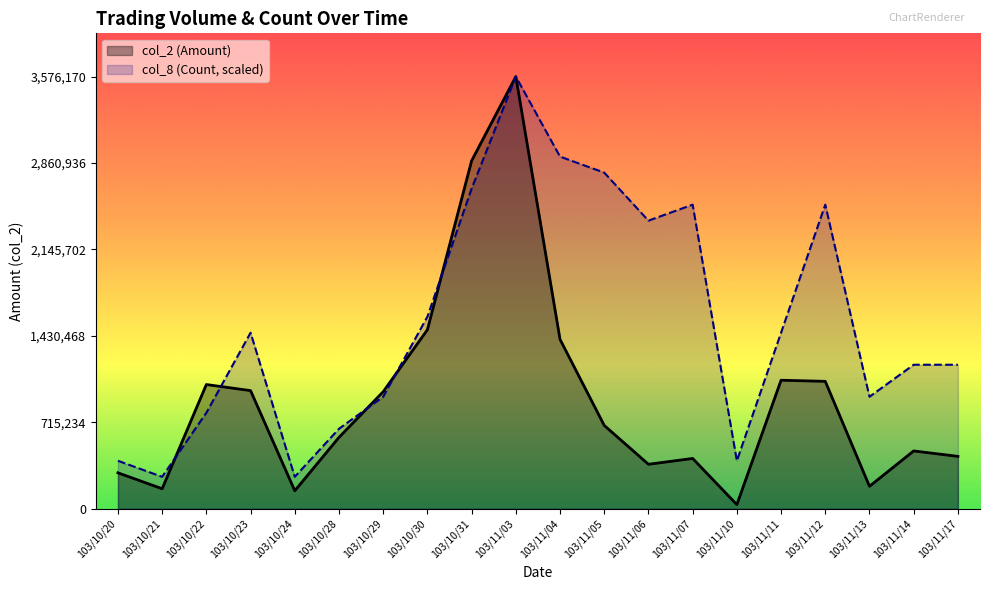

What position from the right is 103/11/05?

9